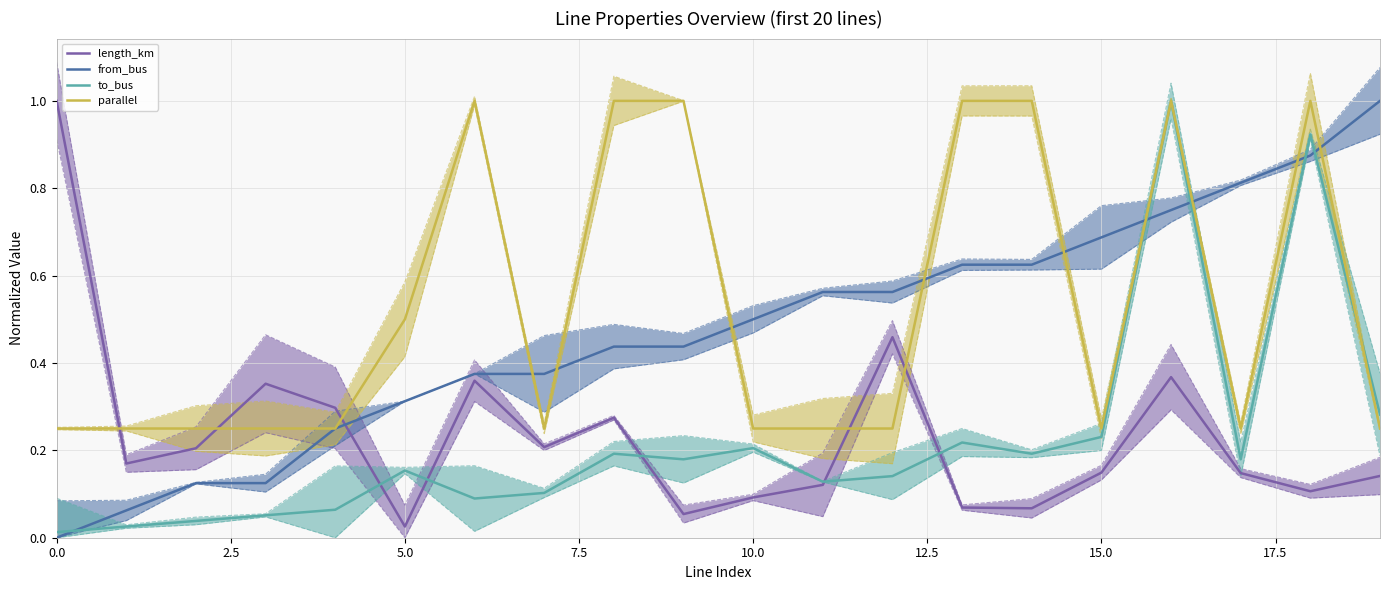

After their last crossing, which series has the higher values: parallel or length_km?

parallel